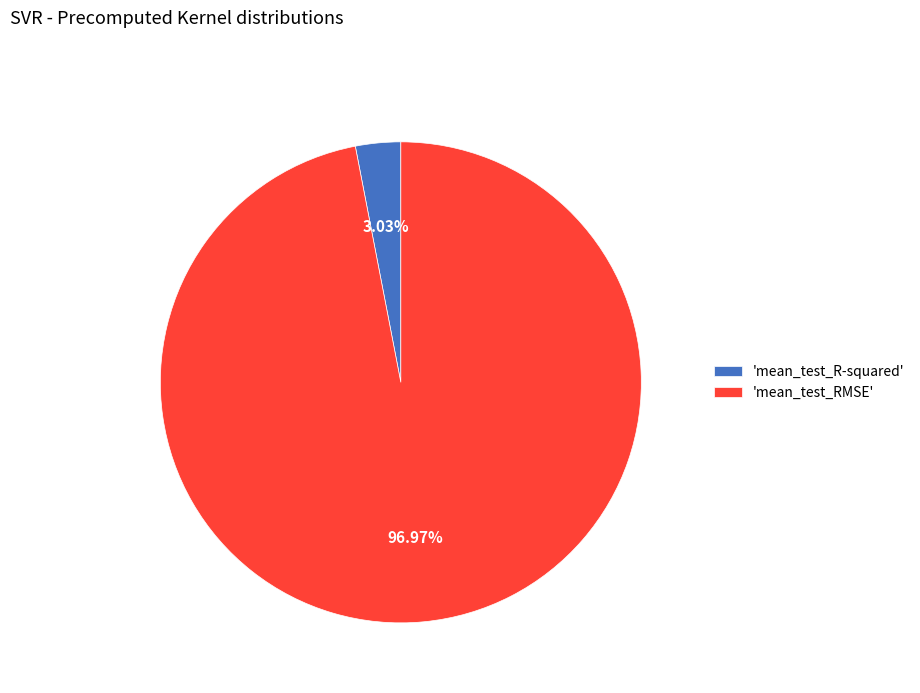

Which category has the biggest portion of the pie?

'mean_test_RMSE'